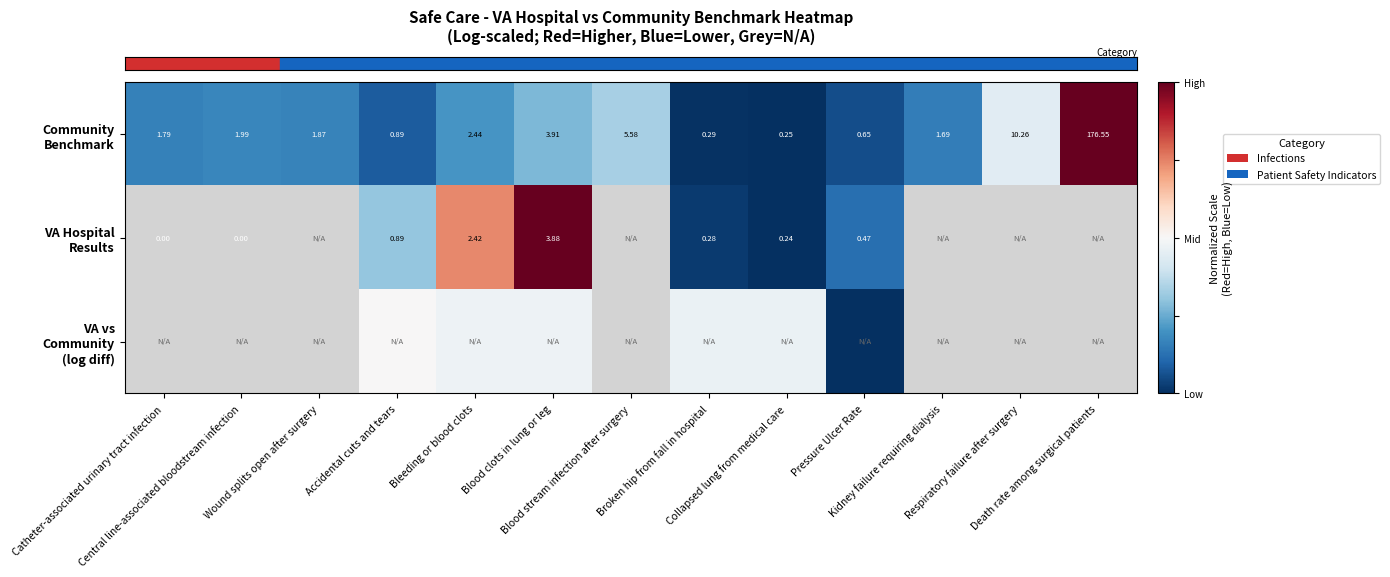

Which category has the highest value across all series?

Death rate among surgical patients